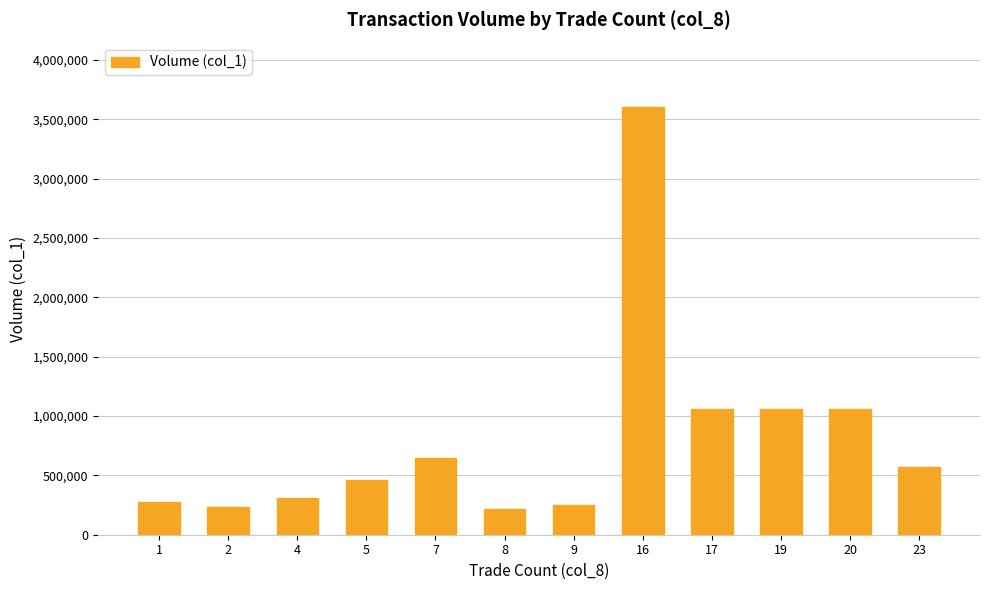

What is the average value?

812833